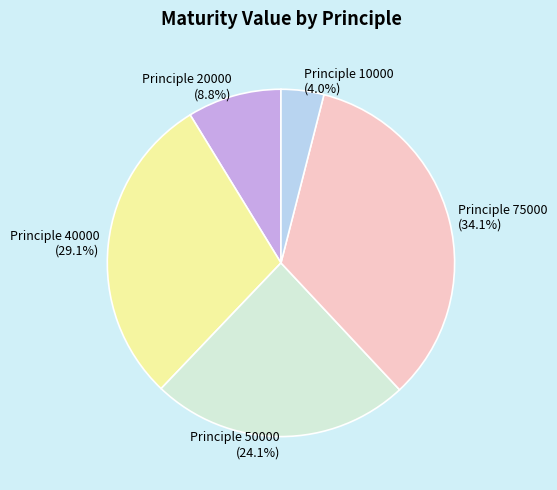

Count the number of slices in the pie.

5